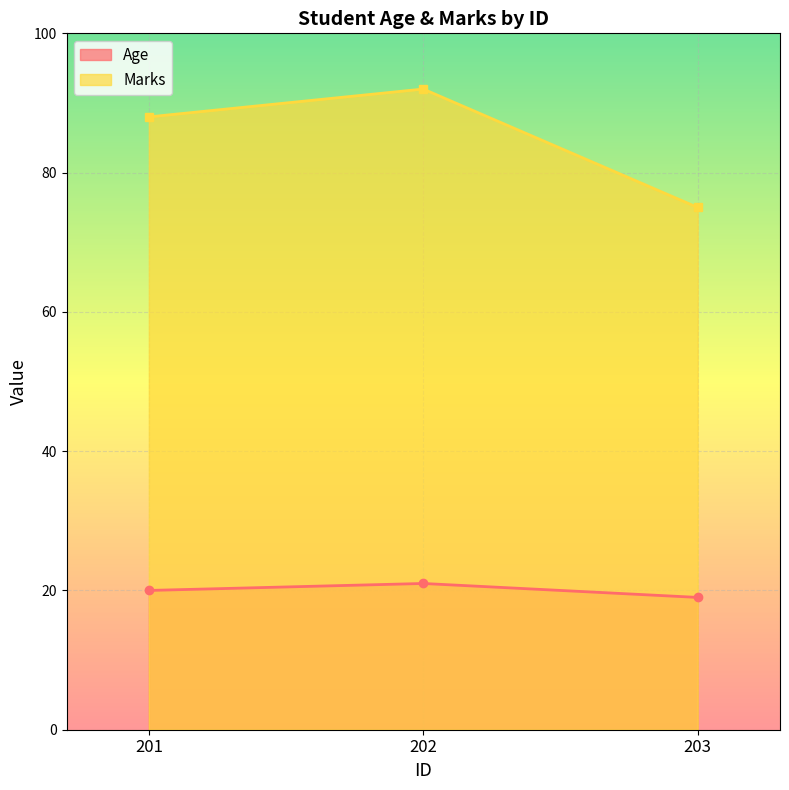

What is the total value across all series at 202?

113